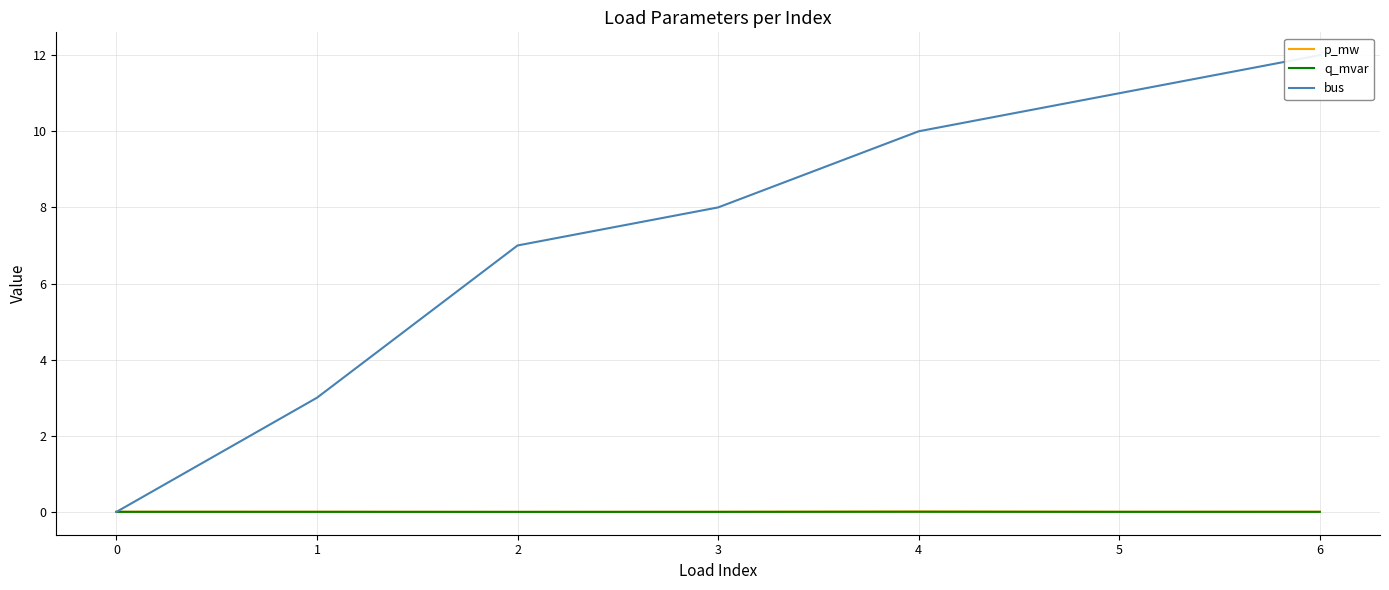

At which label is bus closest to 6?

2